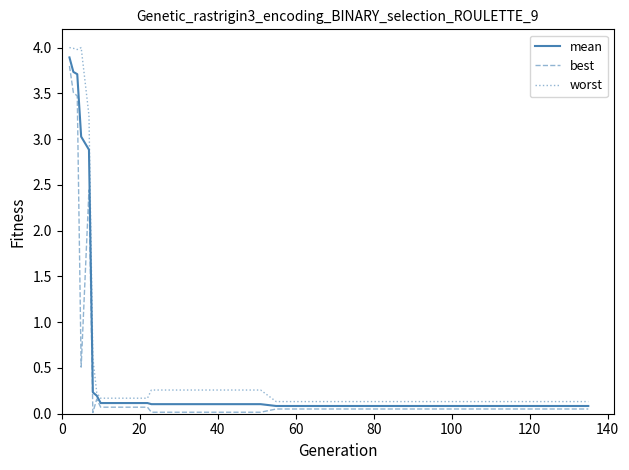

Which series has the largest range (max minus min)?

worst